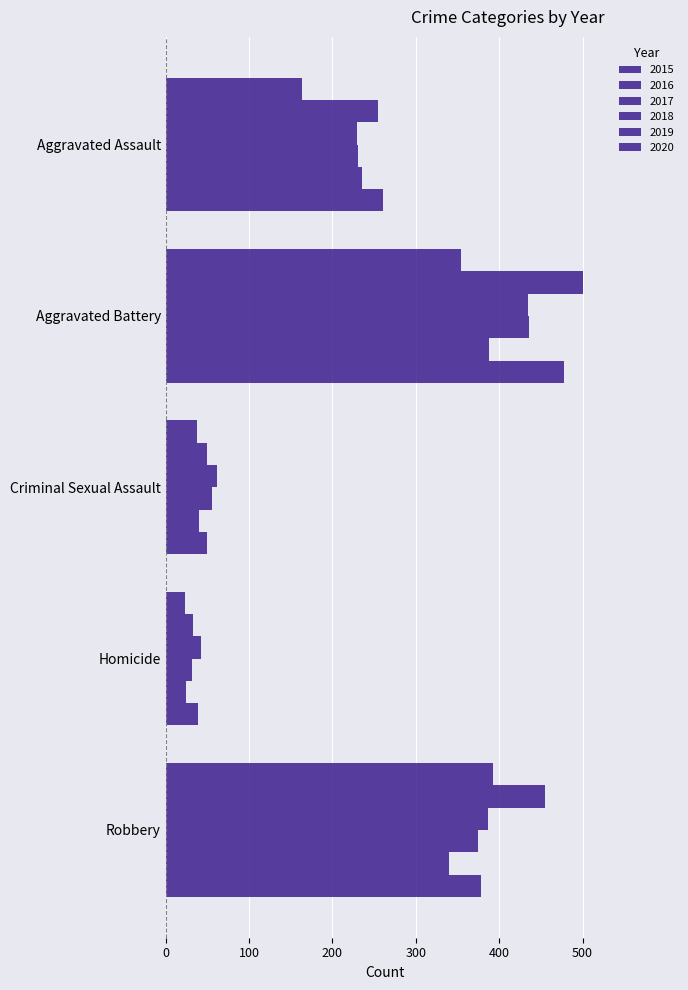

How many data points does each series have?

5